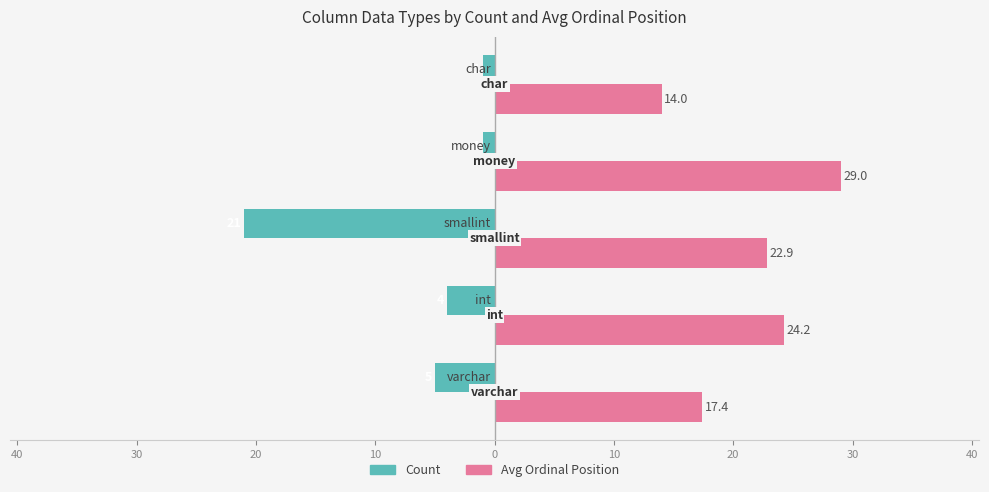

What are all the series names shown in the legend?

Count, Avg Ordinal Position